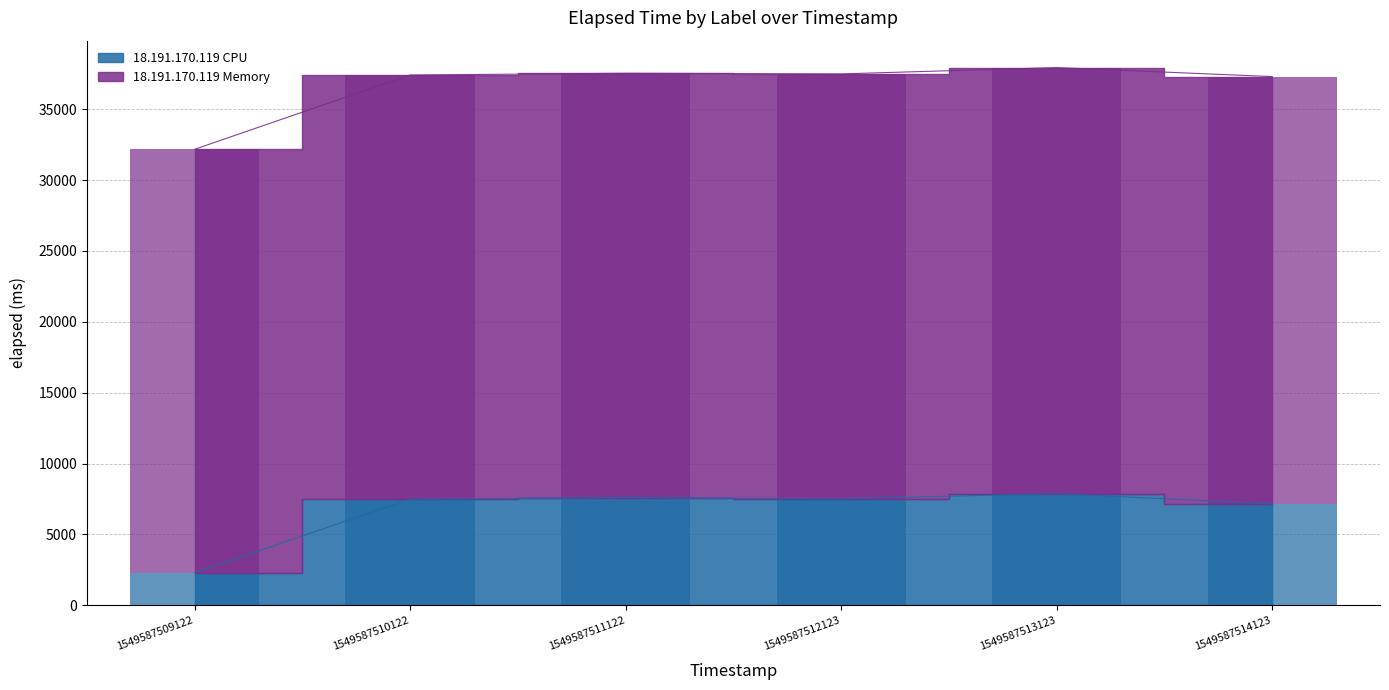

What is the value of the 18.191.170.119 CPU bar at the 2nd from the left?

7490